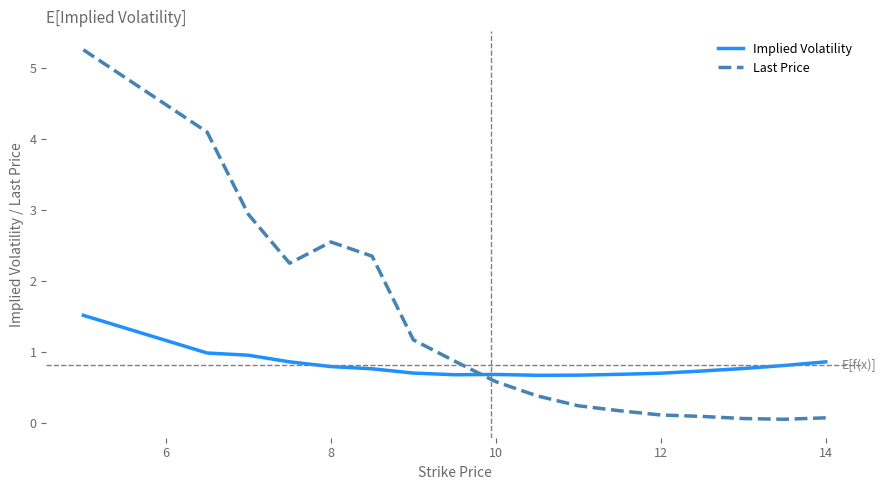

List the series in order of their peak value, highest first.

Last Price, Implied Volatility